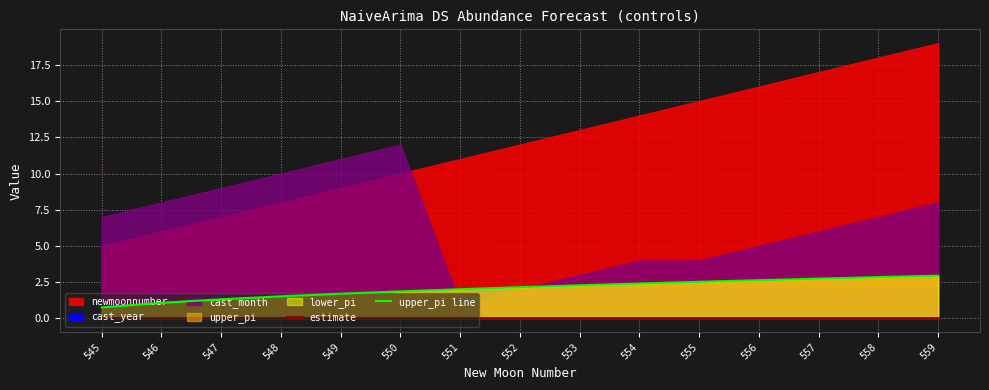

Is it true that estimate equals 0.0 at 555?

True